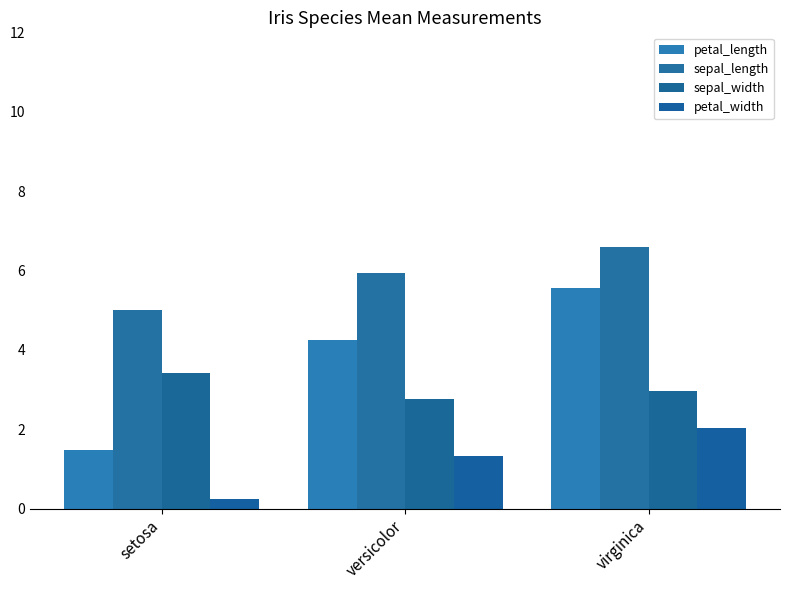

Is it true that petal_length equals 8.5 at virginica?

False